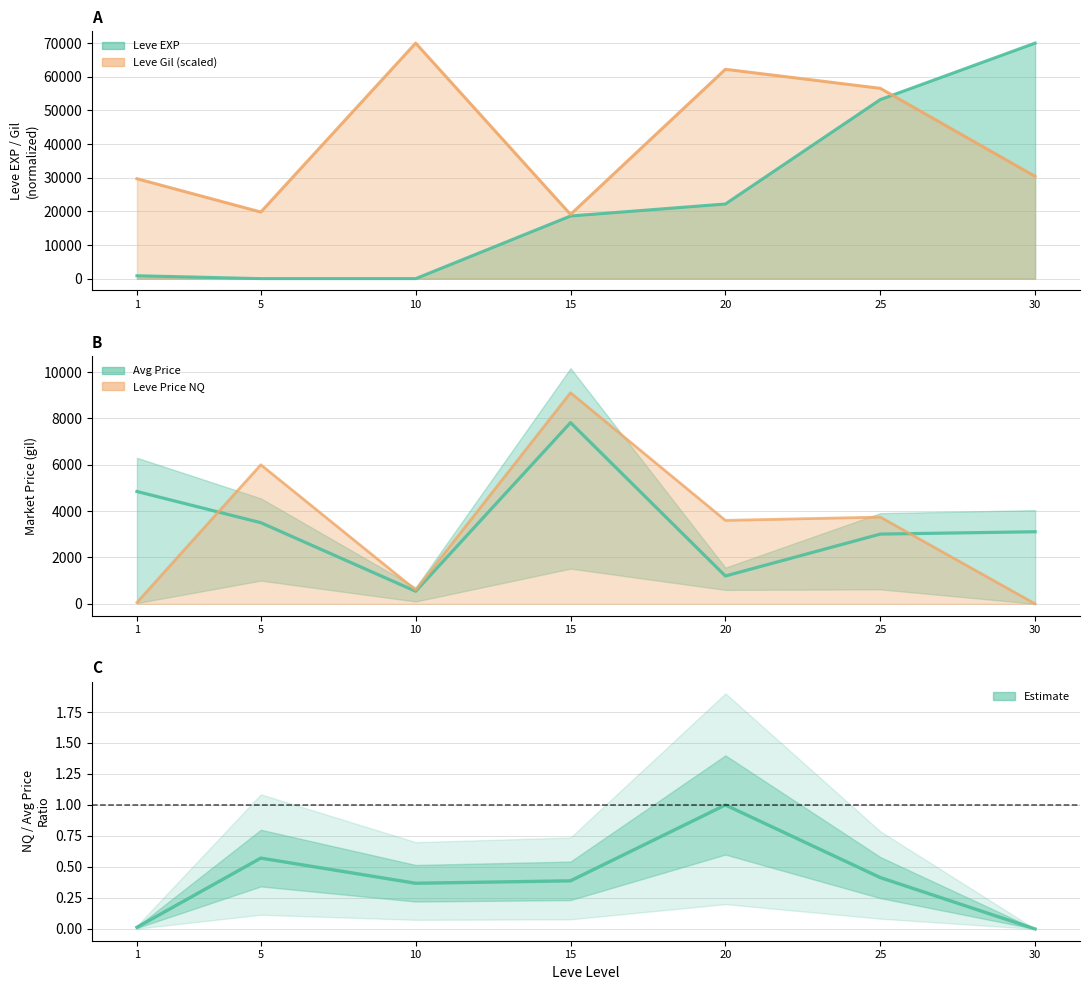

True or false: NQ/Avg Price Ratio has more than 1 interior local peaks.

True